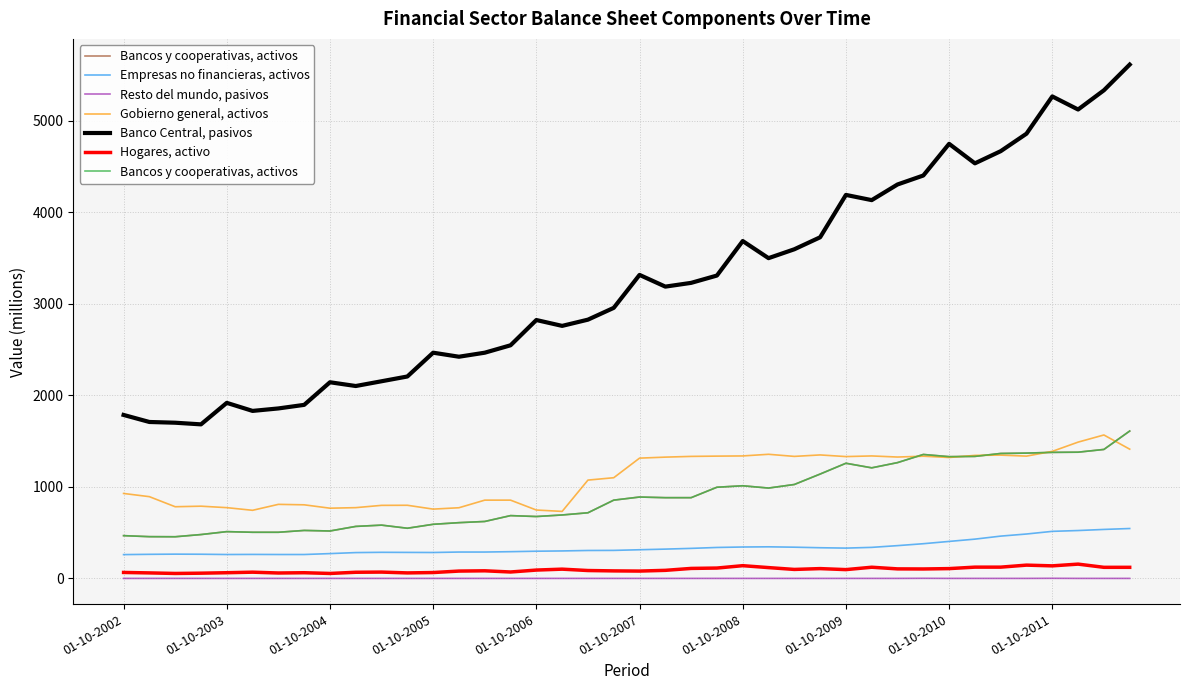

The value of Bancos y cooperativas, activos at 35 is 1369. True or false?

True